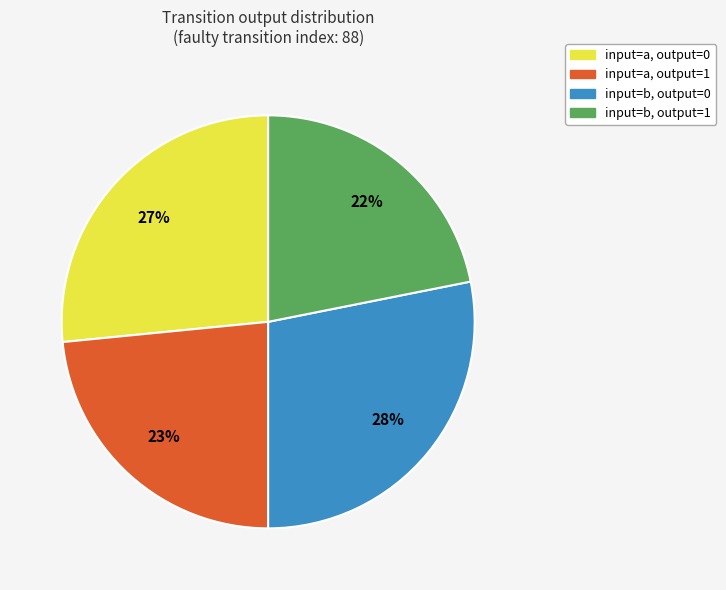

To the nearest percent, what is the difference between the largest and smallest slice percentages?

6%